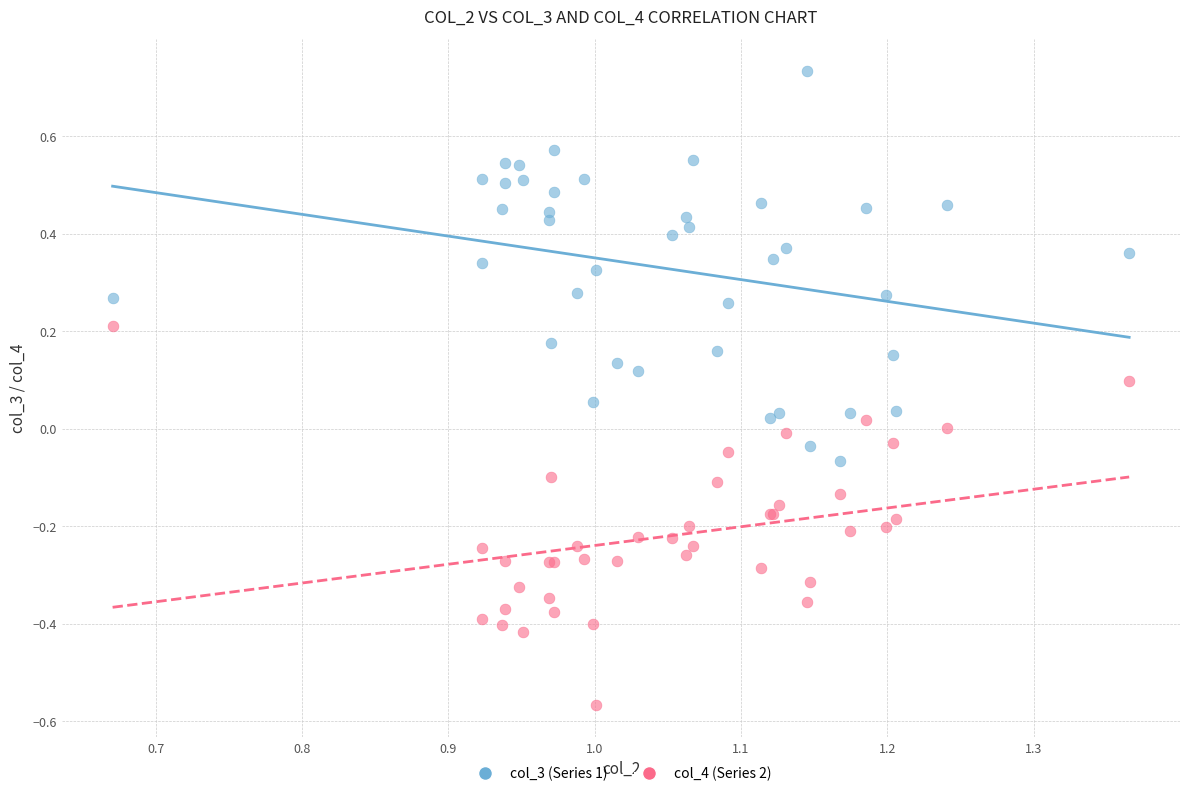

Which series contains the lowest Y value?

col_4 (Series 2)